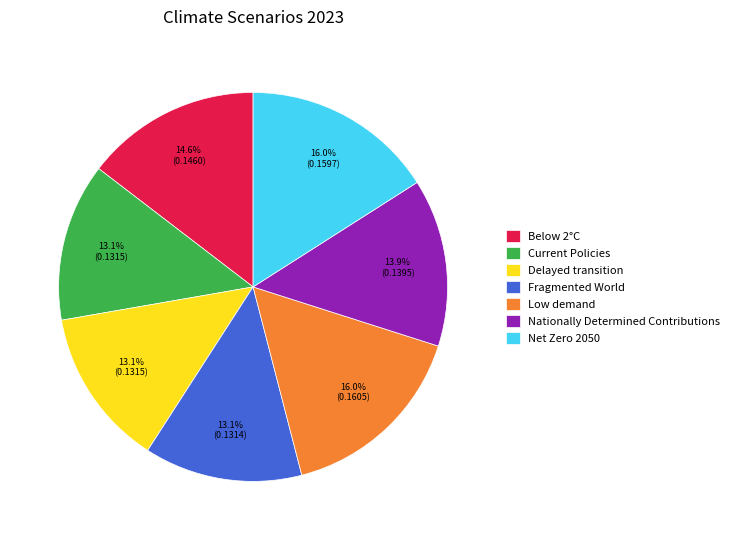

Is the sum of Net Zero 2050 and Delayed transition greater than half?

No